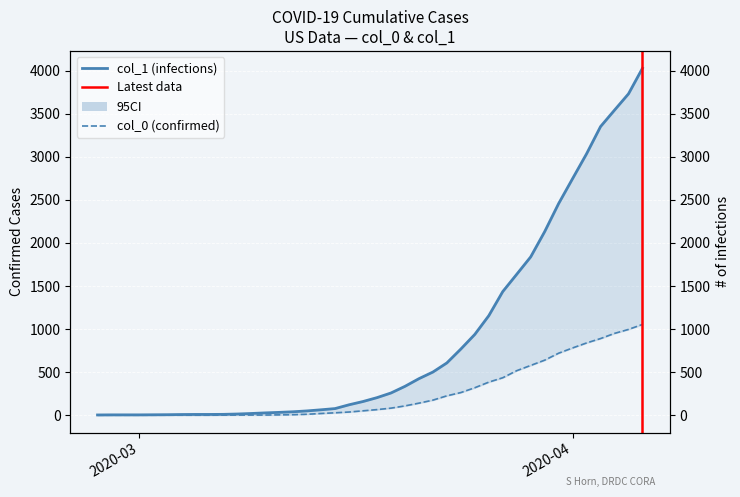

At which category is the sum across all series the highest?

2020-04-06